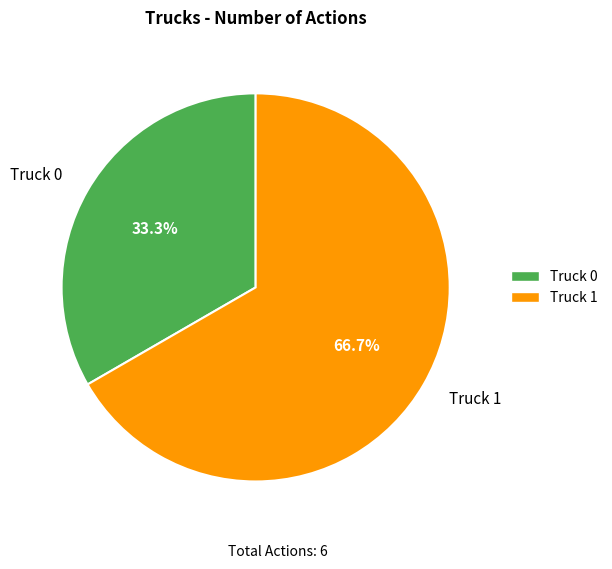

To the nearest percent, what is the average slice percentage?

50%